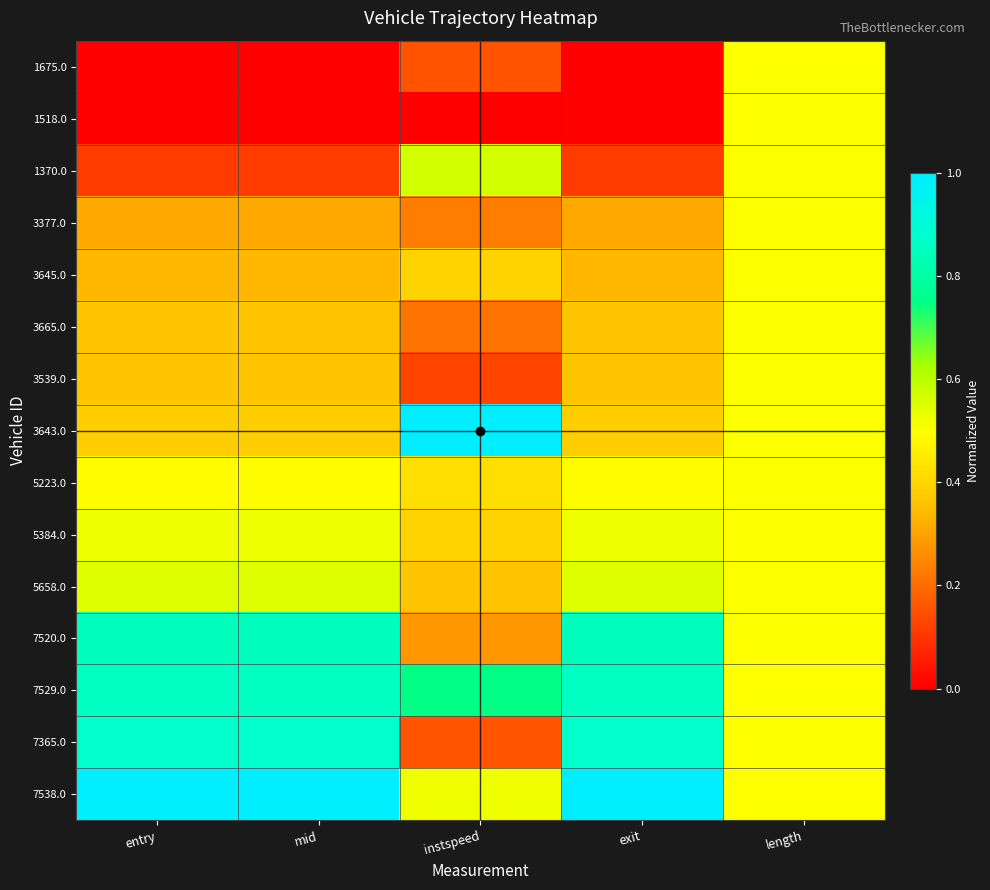

Which label corresponds to the smallest value in the chart?

entry